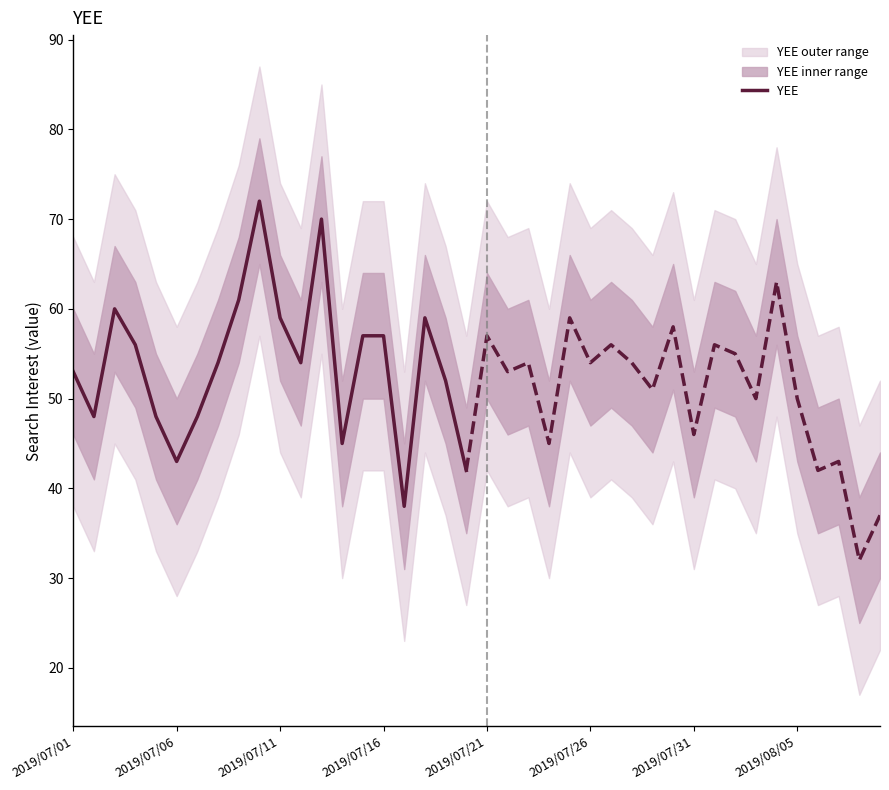

What is the maximum value for YEE?

72